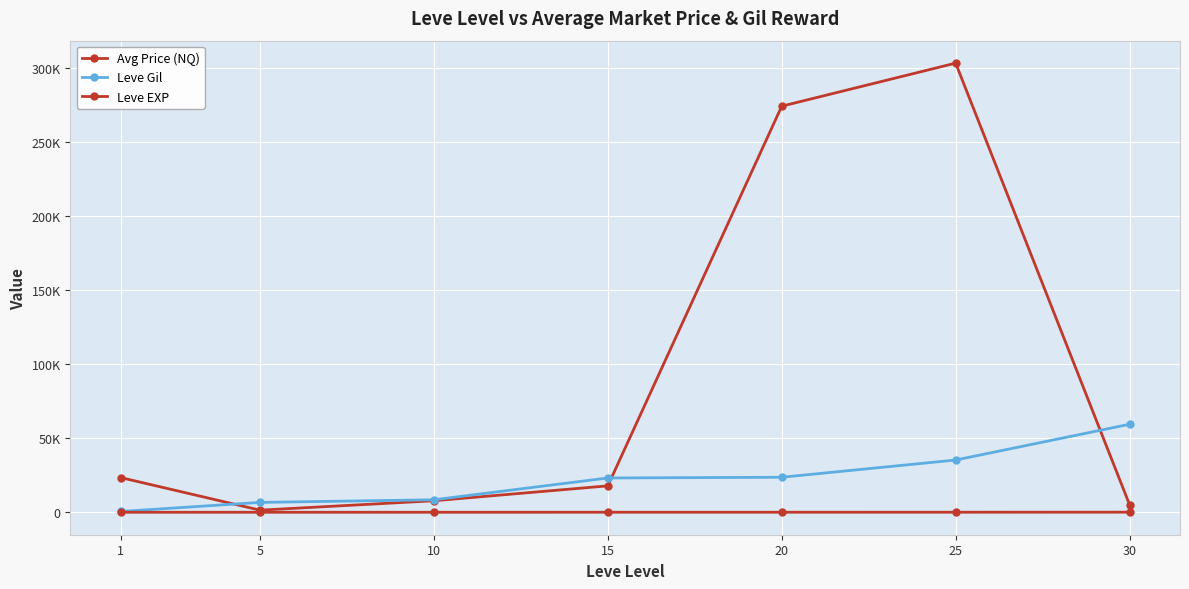

Is this an area chart (filled region under the line)?

No